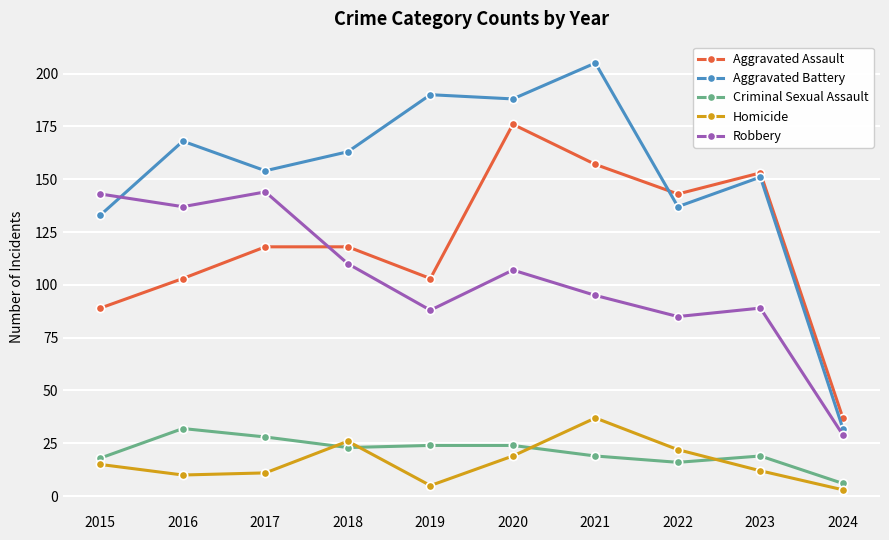

Is this an area chart (filled region under the line)?

No